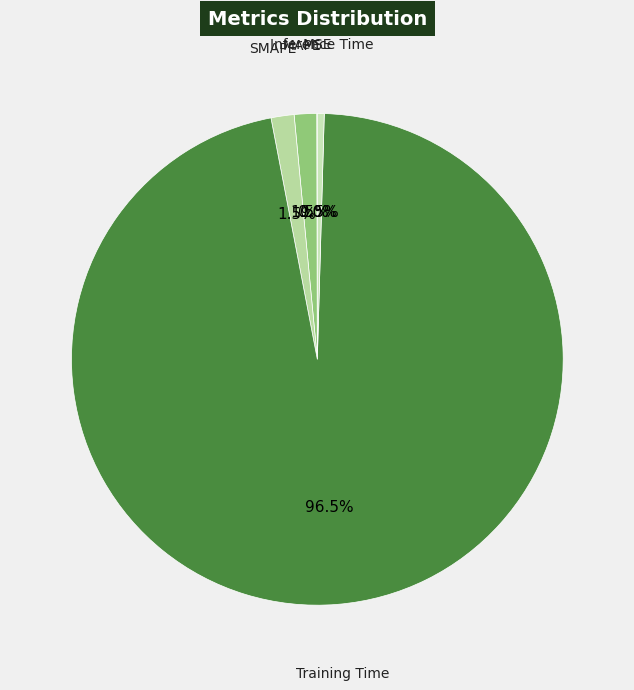

What is the largest slice in the pie chart?

Training Time